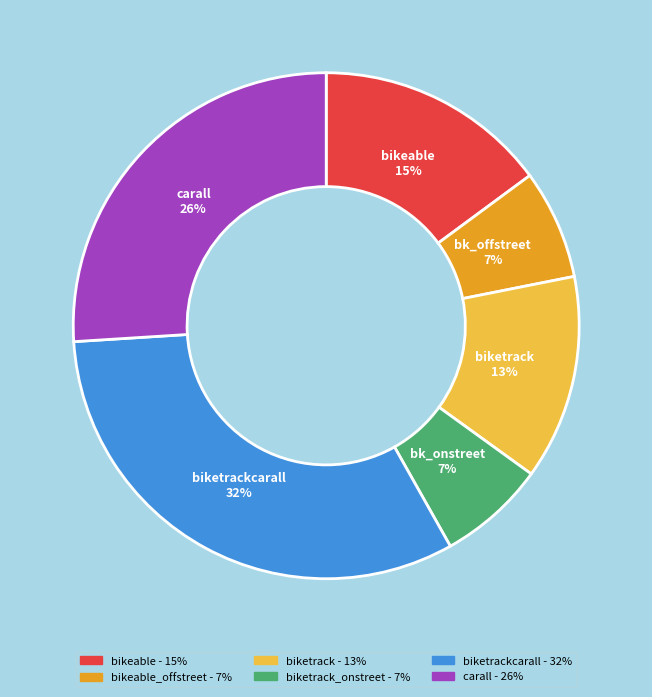

Is there a majority slice in this chart?

No